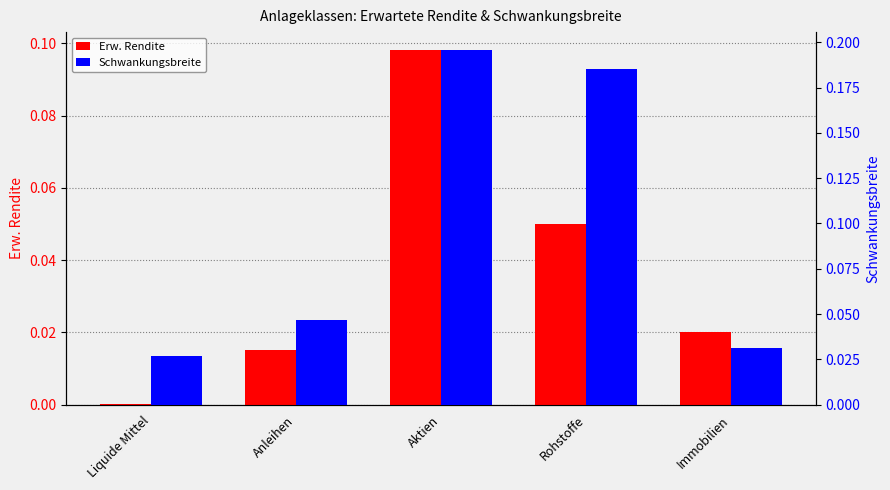

How many bars are there in total?

10